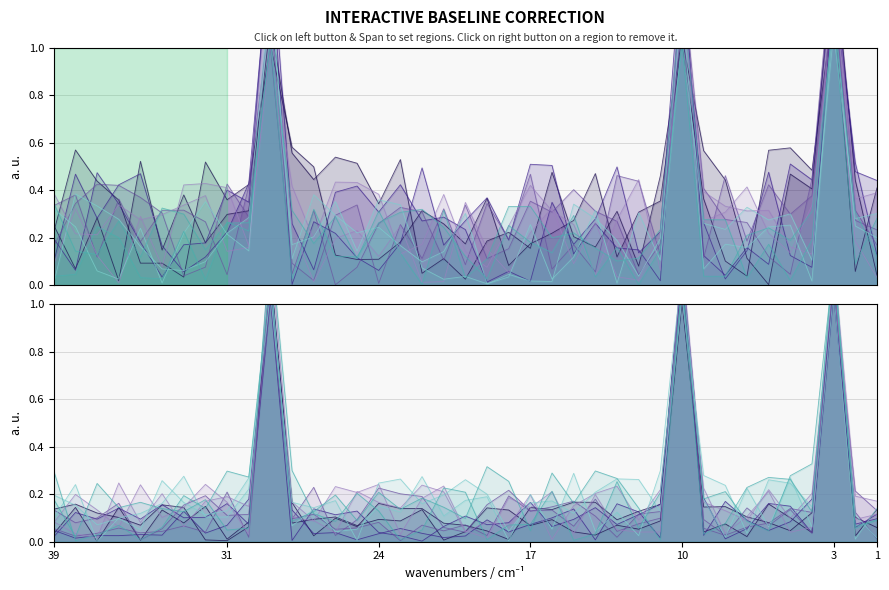

True or false: Appointment.id and Appointment.participant.status cross at least once.

False